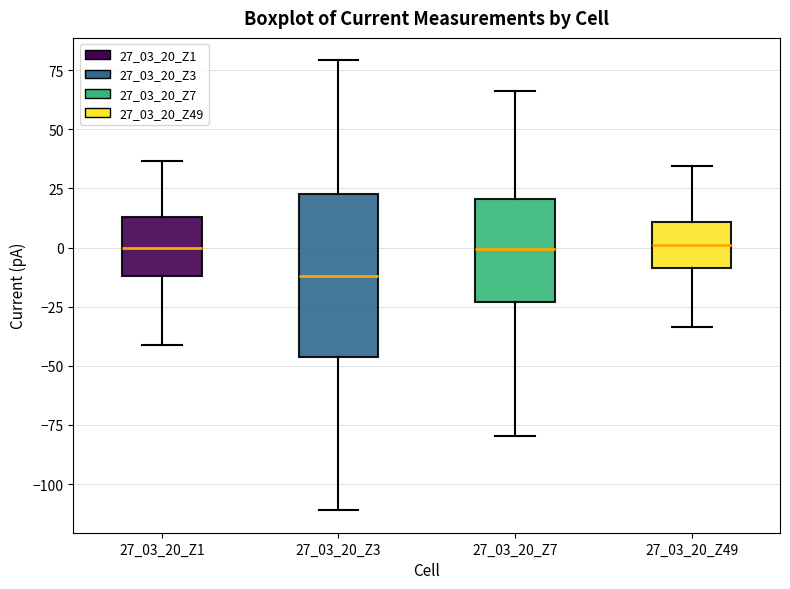

Where does the median line of the box for 27_03_20_Z7 sit on the y-axis? The values are not printed on the chart, so give them approximately, as read against the axis.

0